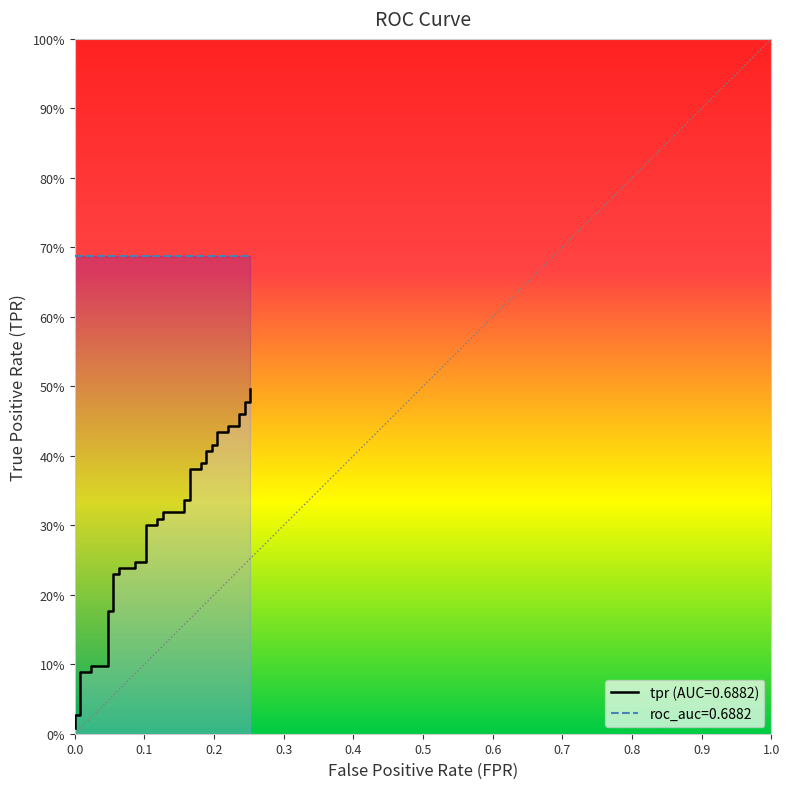

What is the sum of all fpr values?

5.4